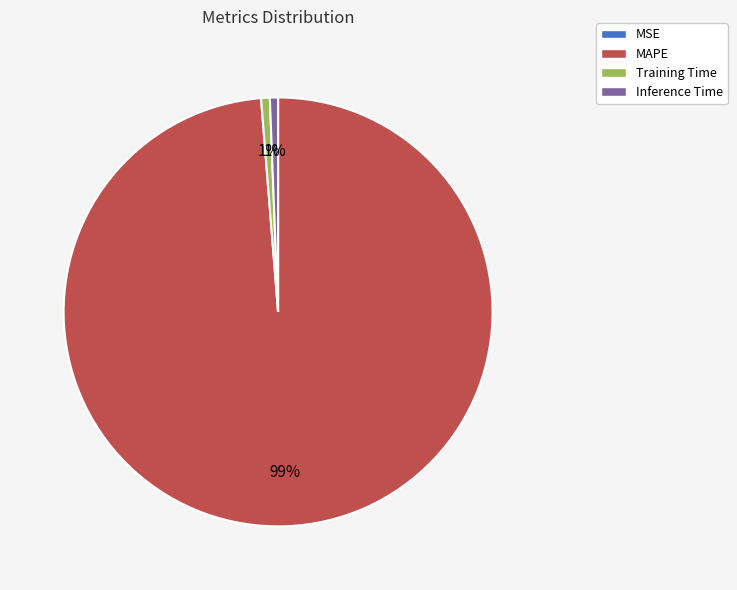

To the nearest percent, what percentage of the pie is Inference Time?

1%